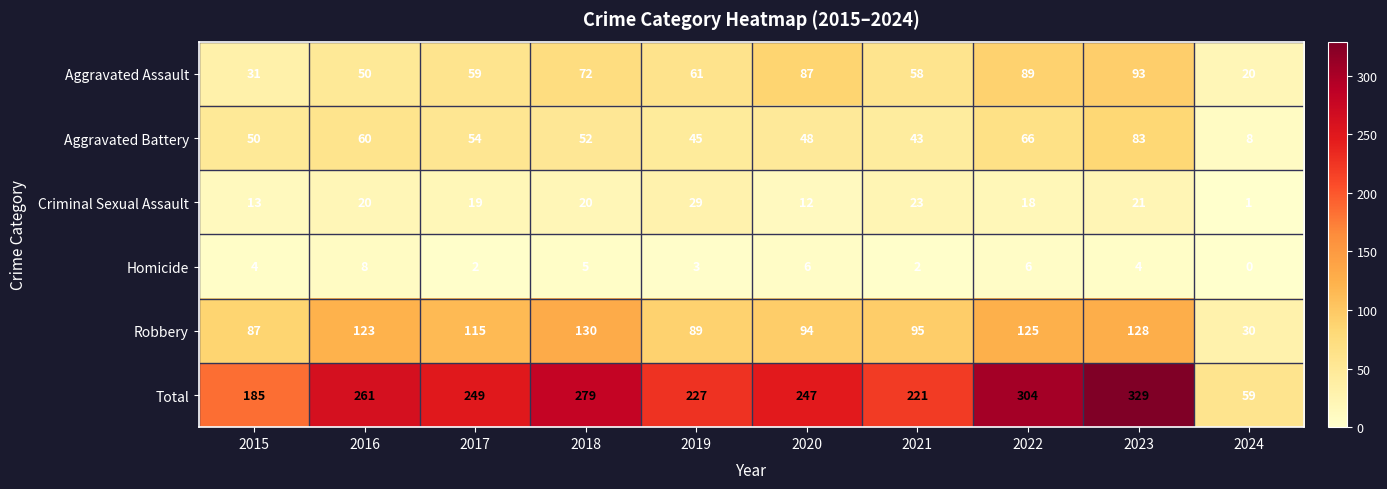

What is the sum of all Aggravated Battery values?

509